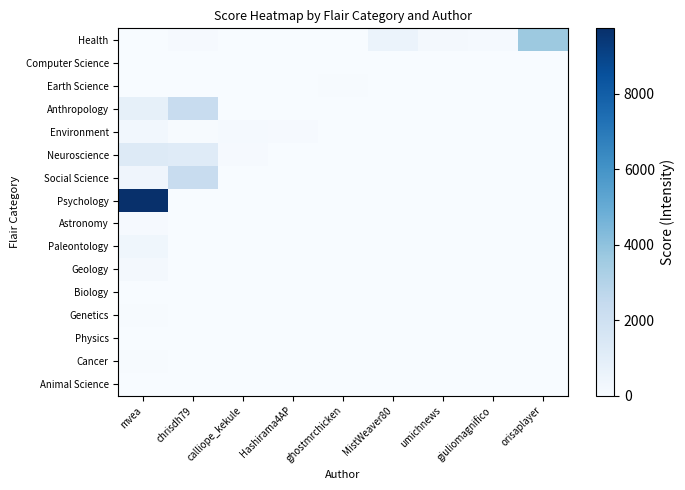

Which series changed the most between mvea and umichnews?

Psychology